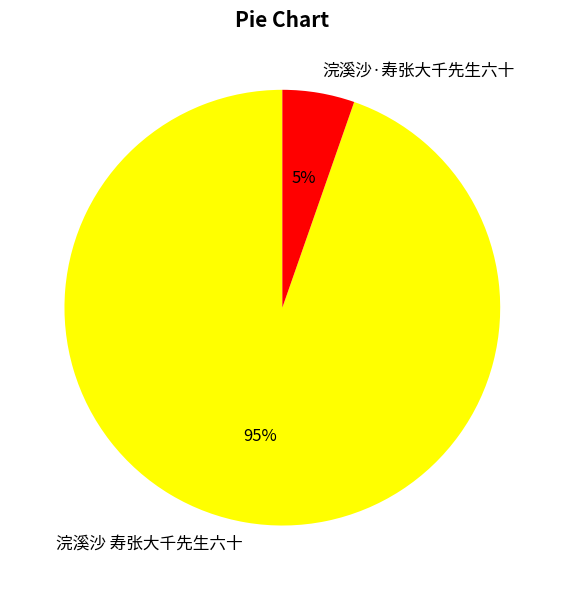

Does any single category account for the majority?

Yes